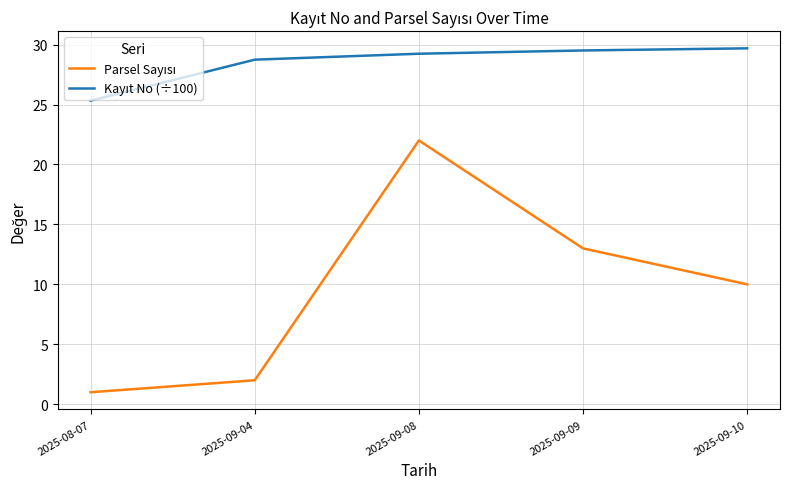

What position from the left is 2025-09-04?

2